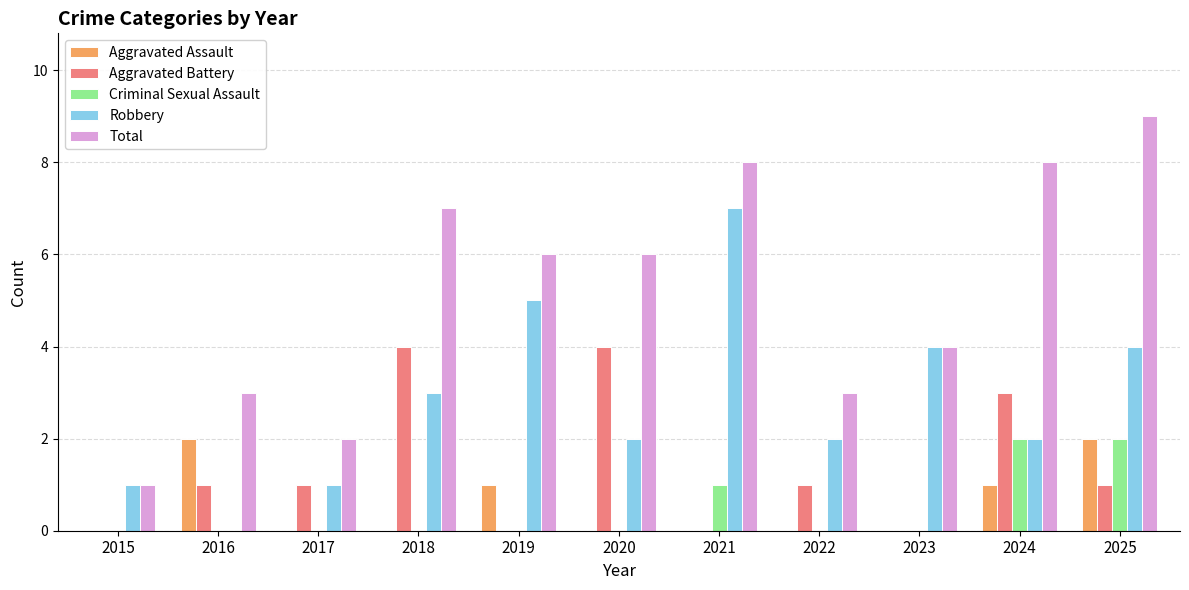

Count the number of data series in this chart.

5